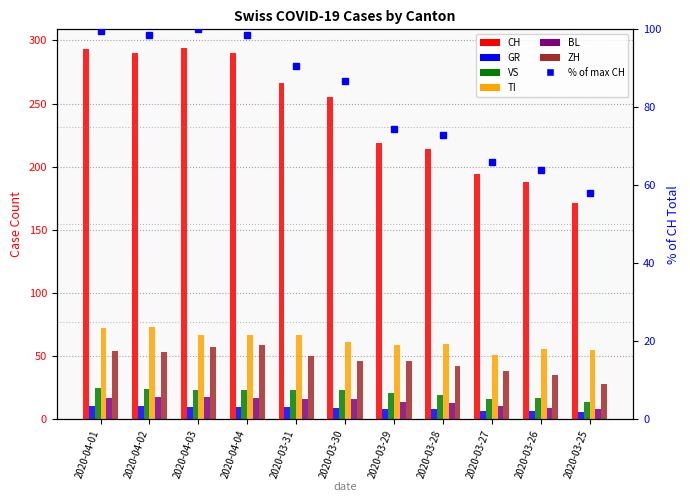

The value of VS at 2020-03-25 is 14. True or false?

True